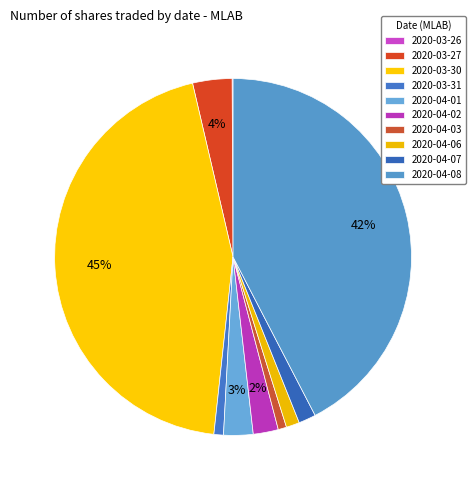

To the nearest percent, what portion does 2020-04-07 represent?

2%